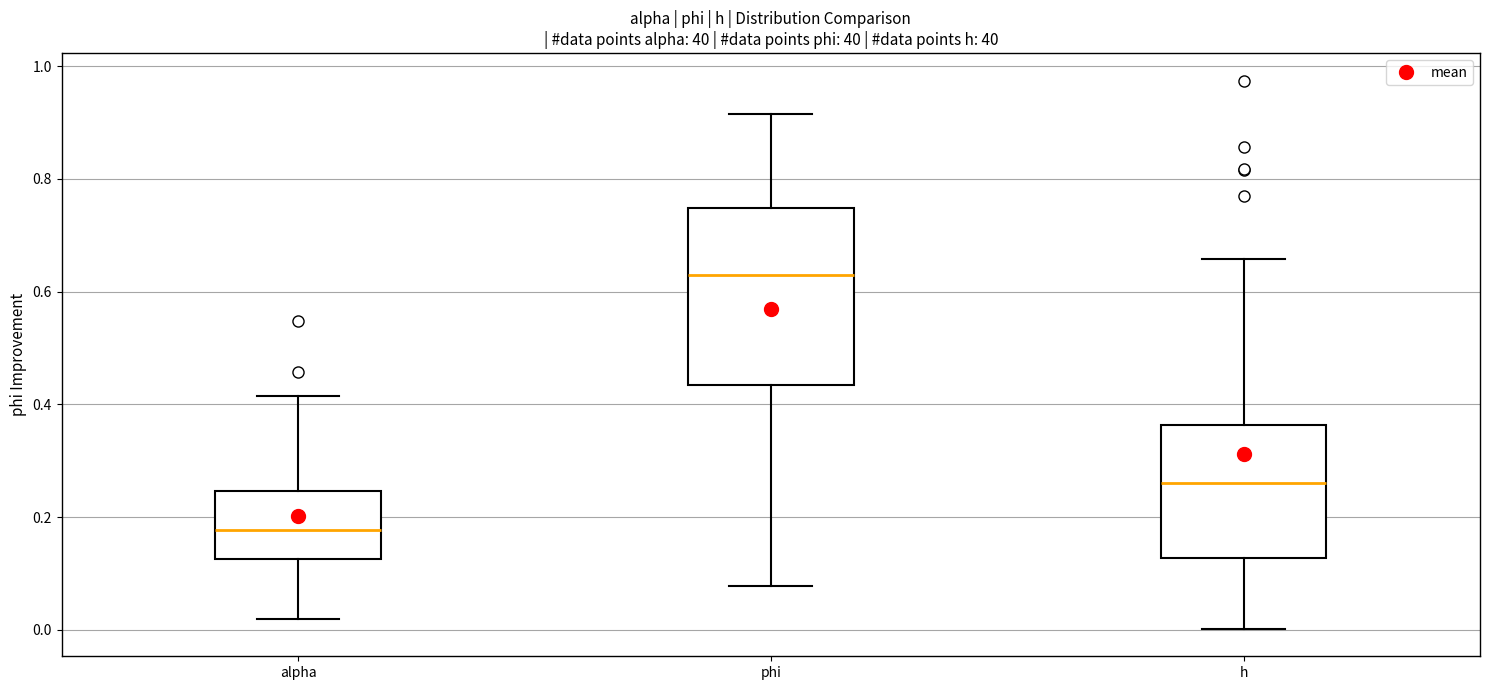

Where is the lower edge of the box for phi on the y-axis? The values are not printed on the chart, so give them approximately, as read against the axis.

0.44